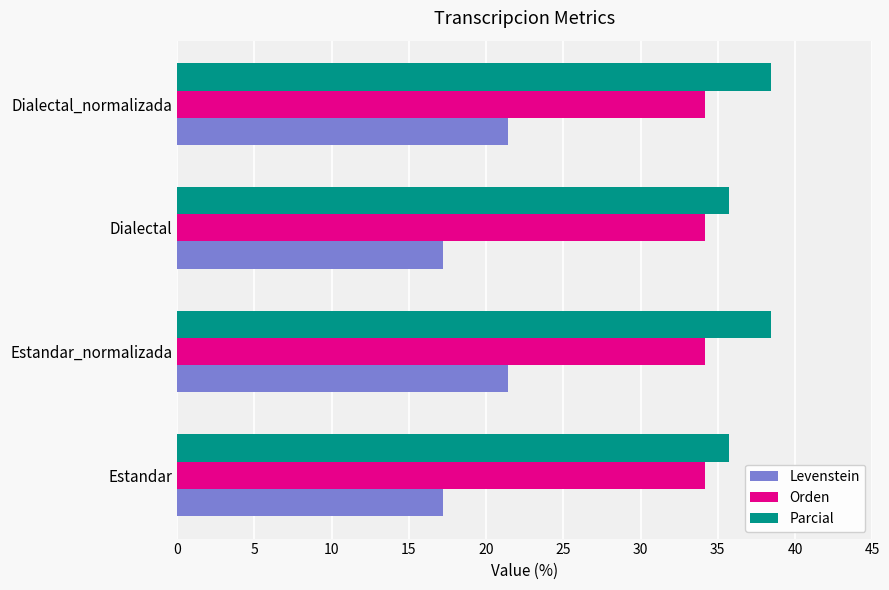

List the series in order of their overall mean, highest first.

Parcial, Orden, Levenstein